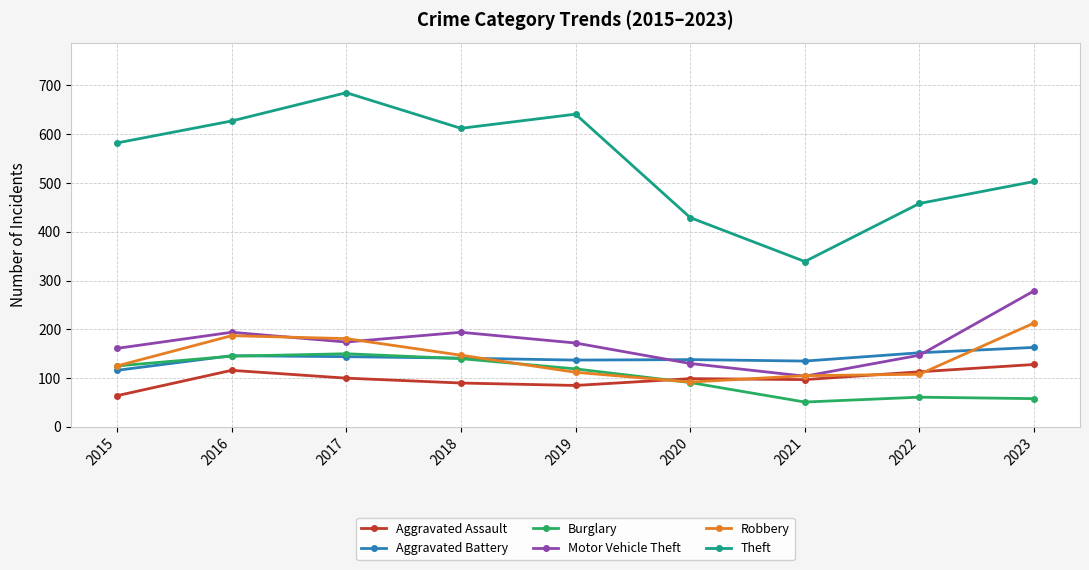

What is the value of the Theft point at the 1st from the left?

582